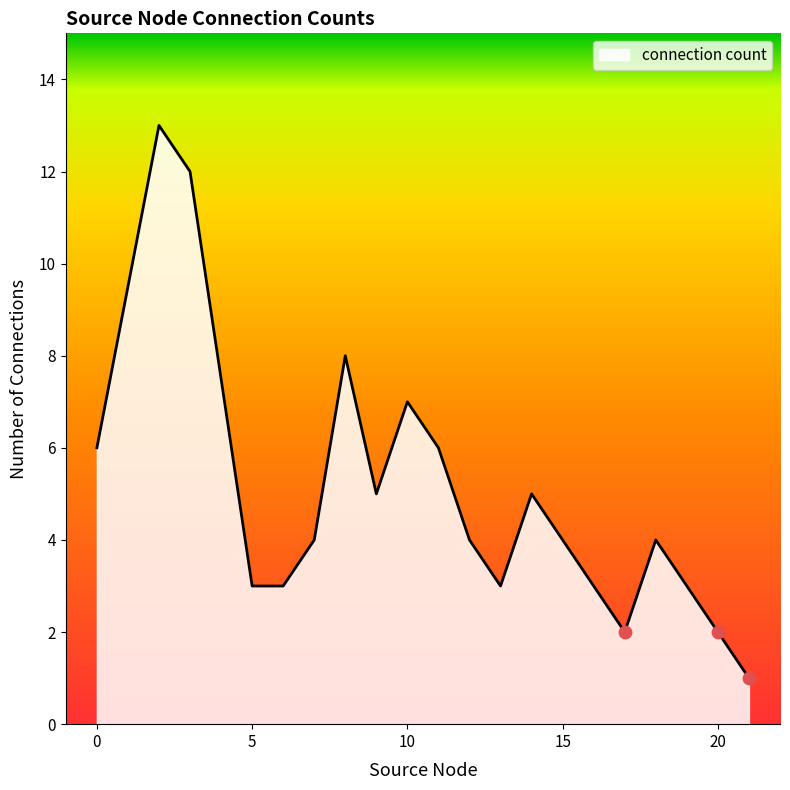

What is the greatest value displayed?

13